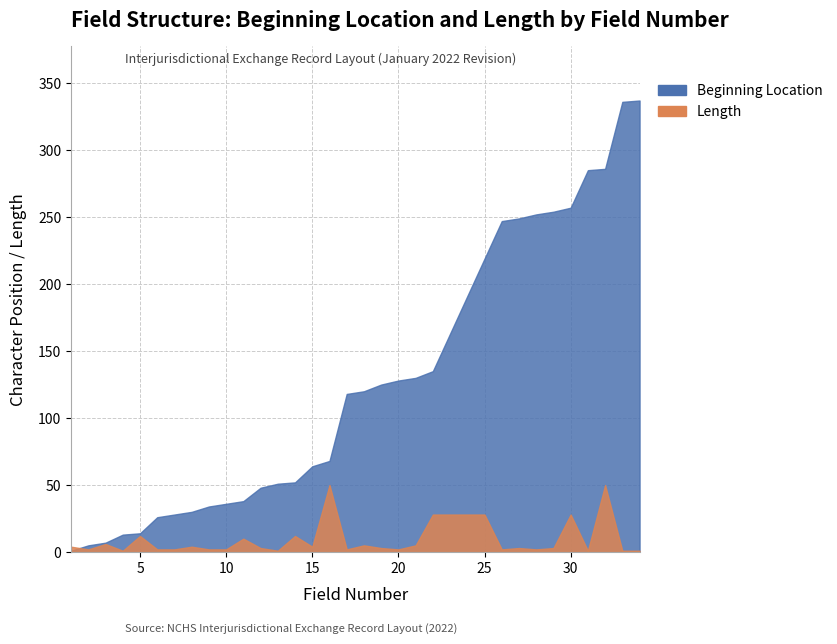

Which series changed the most between 29 and 32?

Length